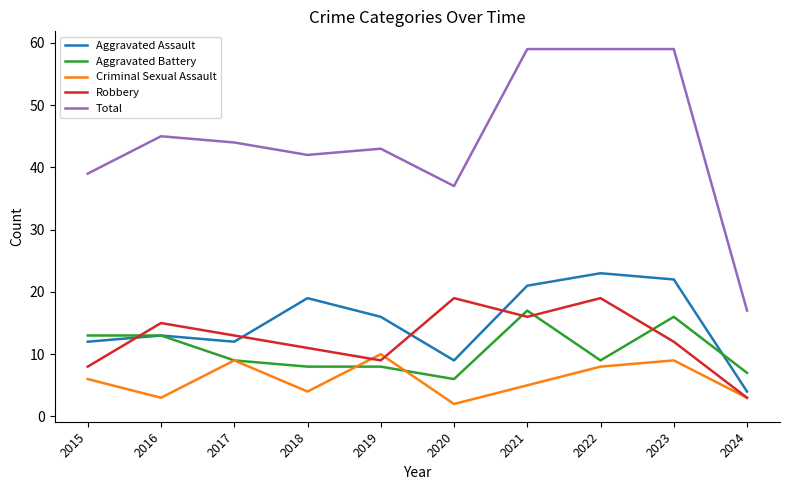

Where is Criminal Sexual Assault nearest to the value 6?

2015